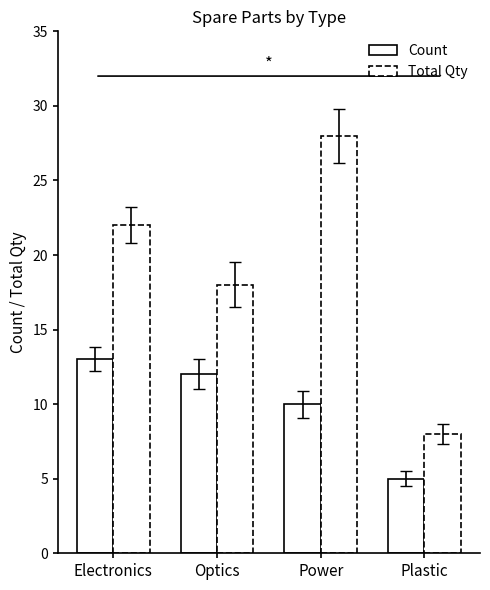

Where is Count nearest to the value 9?

Power